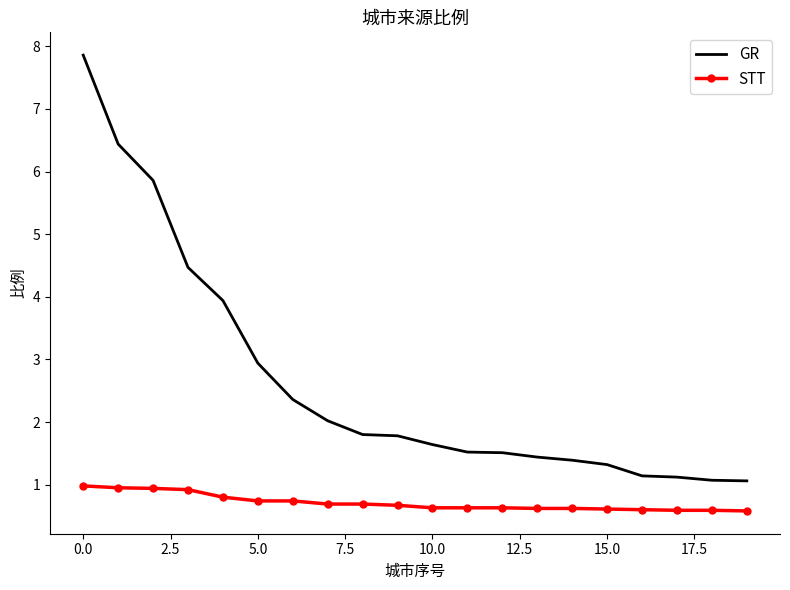

Which series has the largest total across all categories?

GR